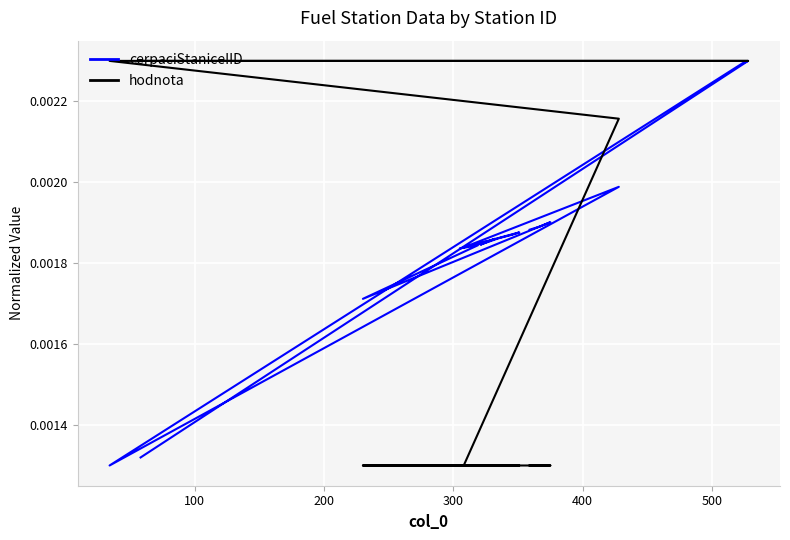

Which series ends up on top after the final intersection of cerpaciStaniceIID and hodnota?

hodnota